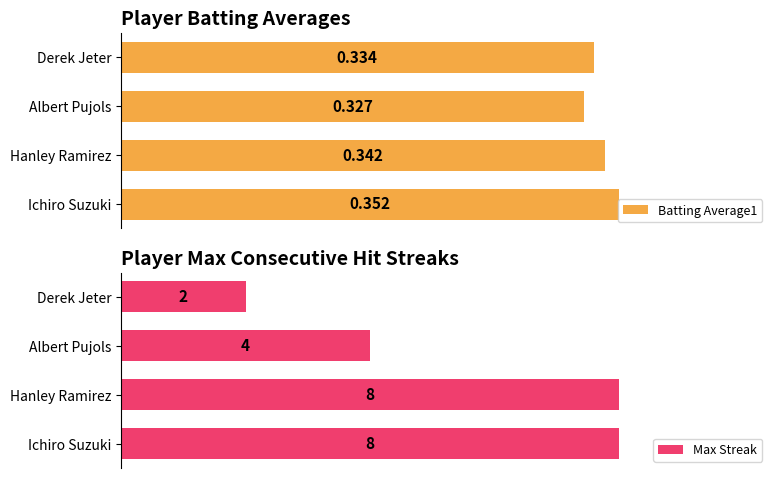

Rank the series by their maximum value, from lowest to highest.

Batting Average1, Max Streak